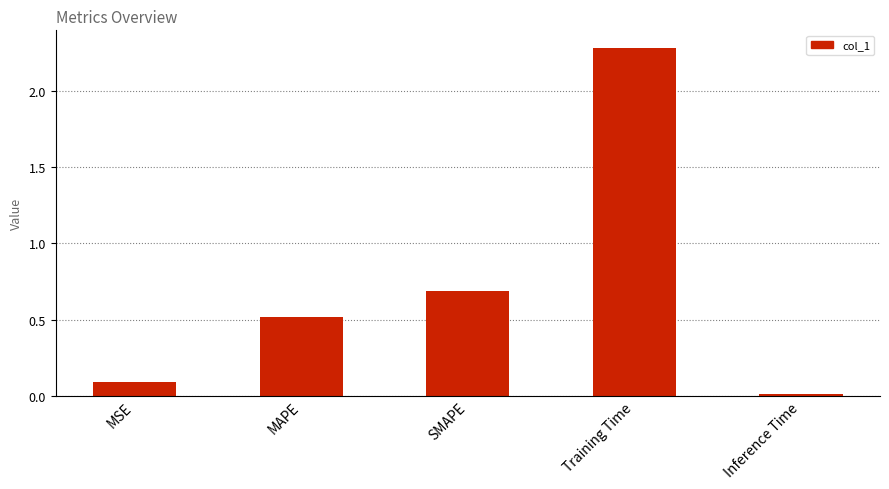

Rank the categories by value from lowest to highest.

Inference Time, MSE, MAPE, SMAPE, Training Time